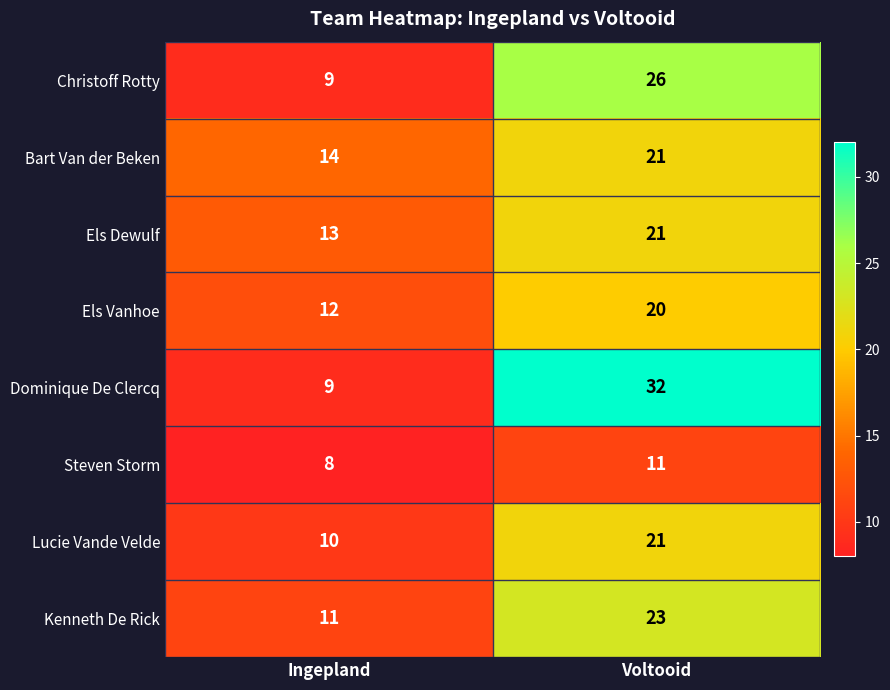

Reading left to right, transcribe all the data shown in this chart.

Christoff Rotty: 9	26
Bart Van der Beken: 14	21
Els Dewulf: 13	21
Els Vanhoe: 12	20
Dominique De Clercq: 9	32
Steven Storm: 8	11
Lucie Vande Velde: 10	21
Kenneth De Rick: 11	23